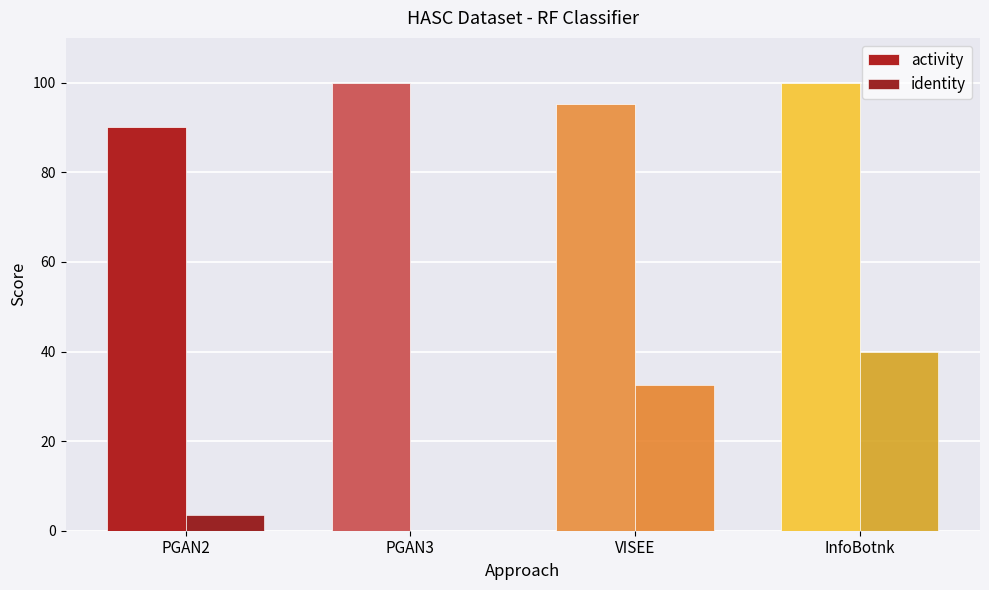

Are the bars grouped side by side (vs. stacked)?

Yes